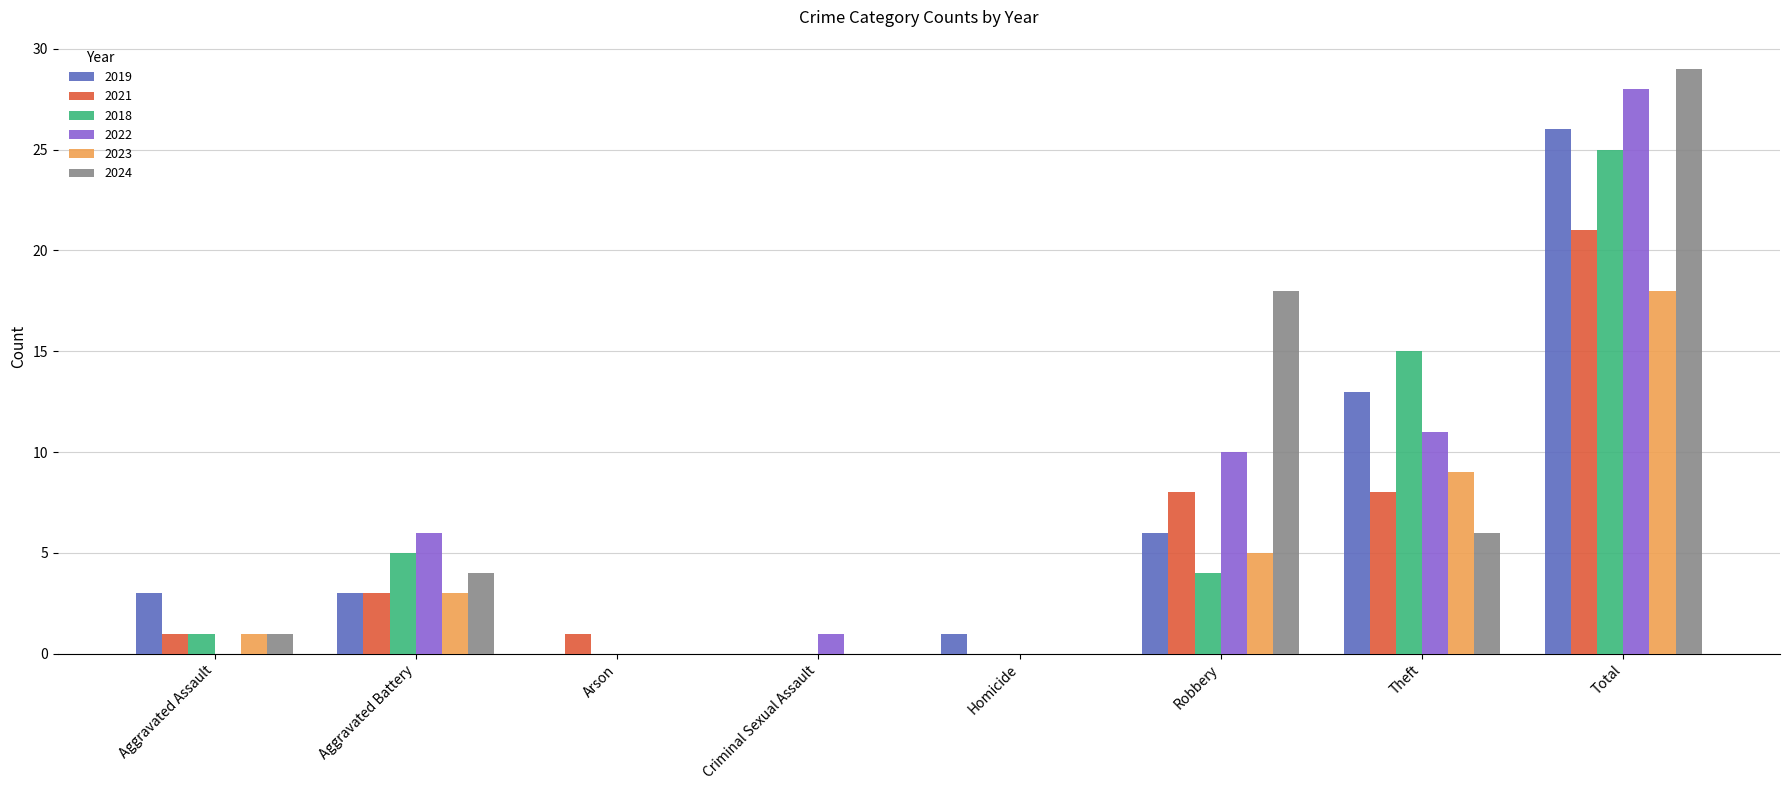

What are all the series names shown in the legend?

2019, 2021, 2018, 2022, 2023, 2024